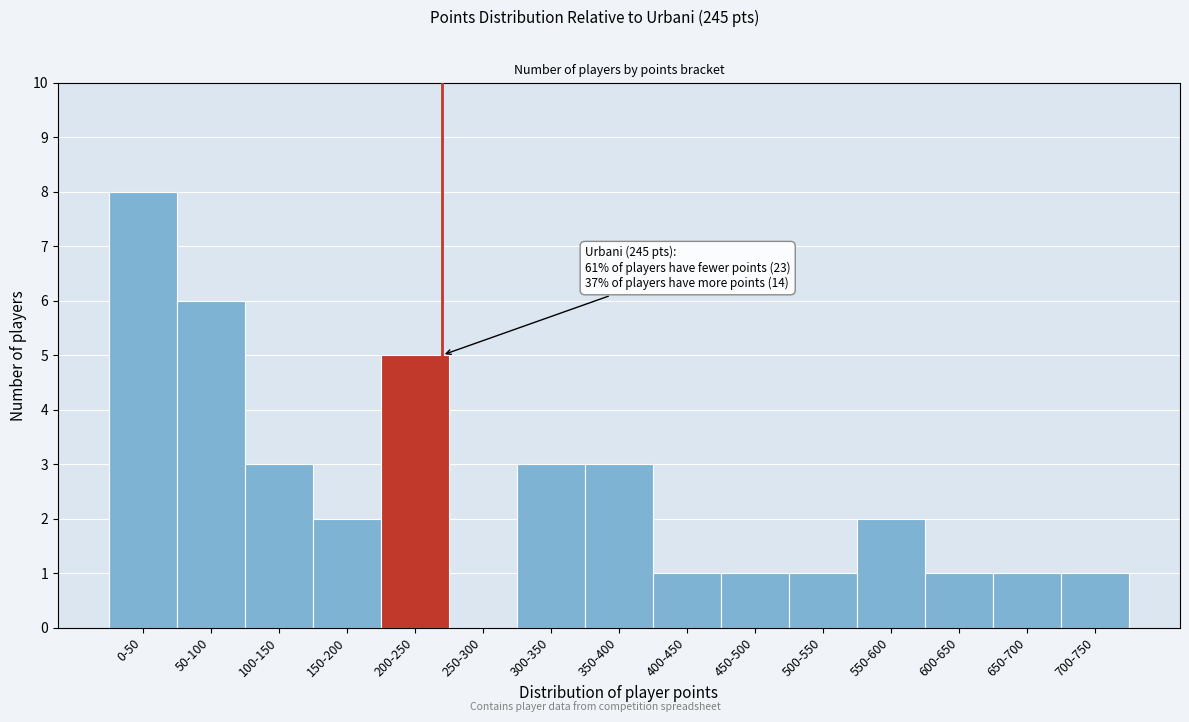

Reading right to left, what are all the values shown in this chart?

700-750=1	650-700=1	600-650=1	550-600=2	500-550=1	450-500=1	400-450=1	350-400=3	300-350=3	250-300=0	200-250=5	150-200=2	100-150=3	50-100=6	0-50=8